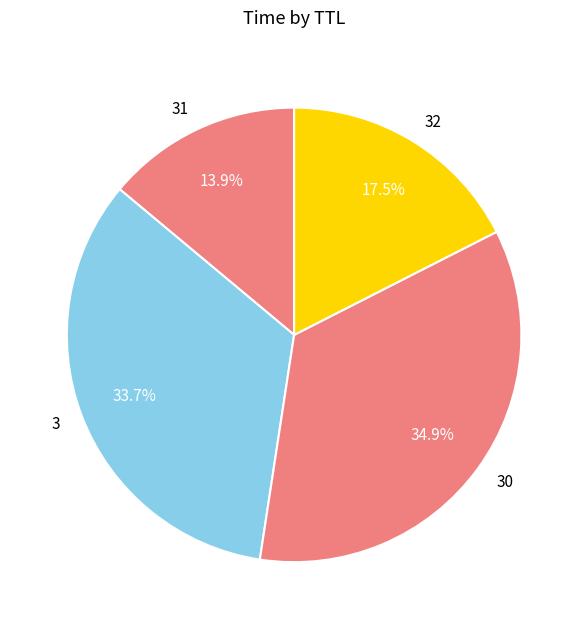

What is the smallest slice in the pie chart?

31